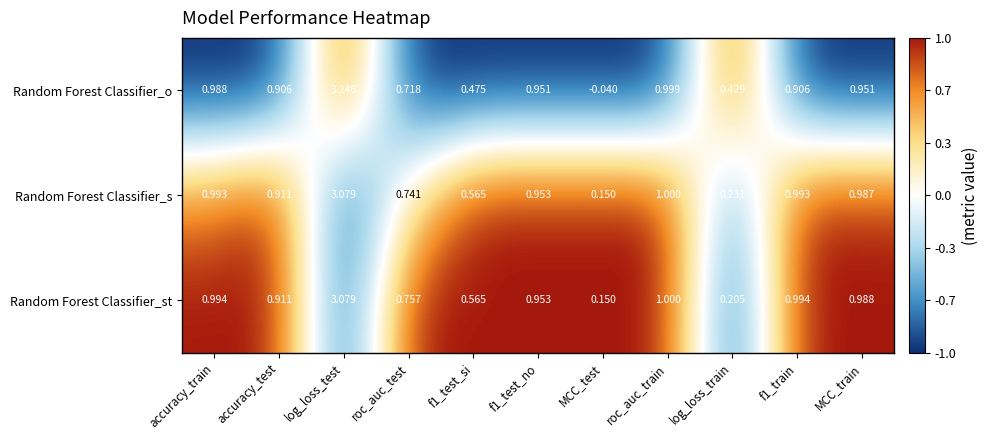

At which label is Random Forest Classifier_st closest to 1?

roc_auc_train